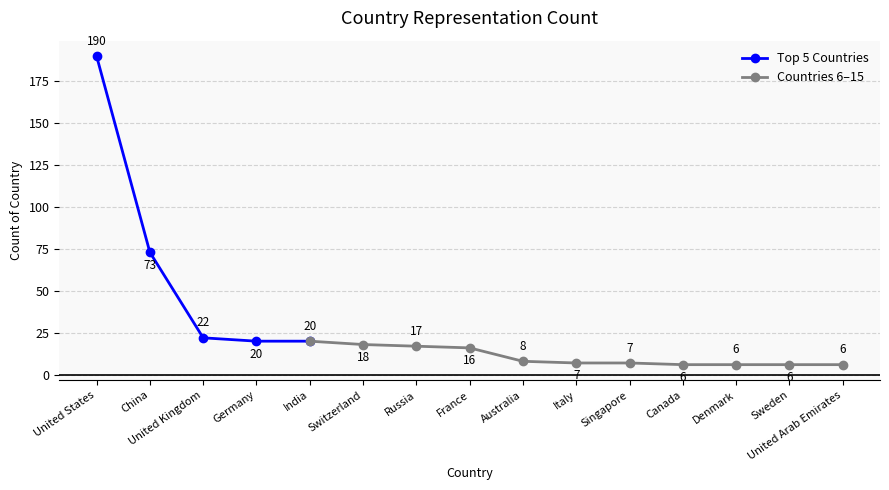

True or false: Top 5 Countries has more than 2 interior local peaks.

False